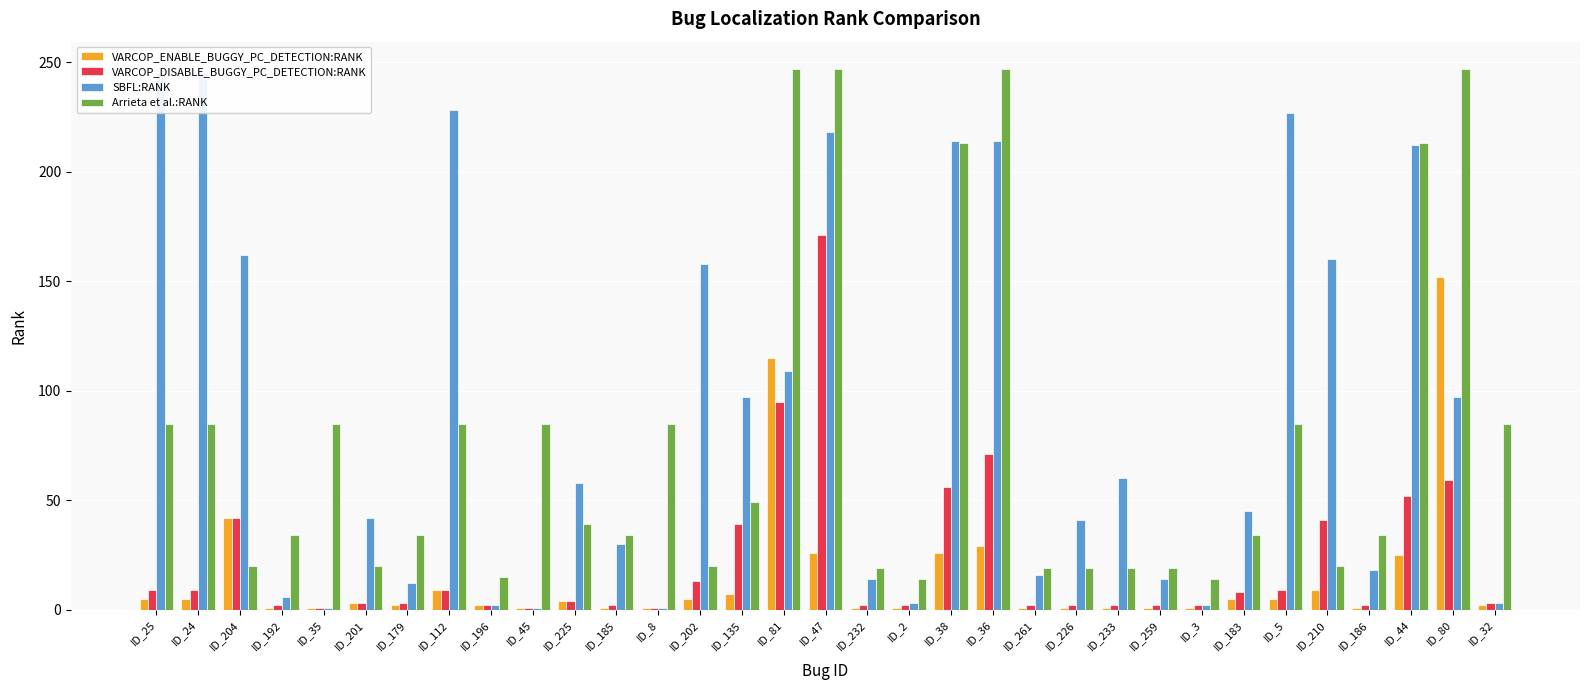

At which category is the sum across all series the highest?

ID_47